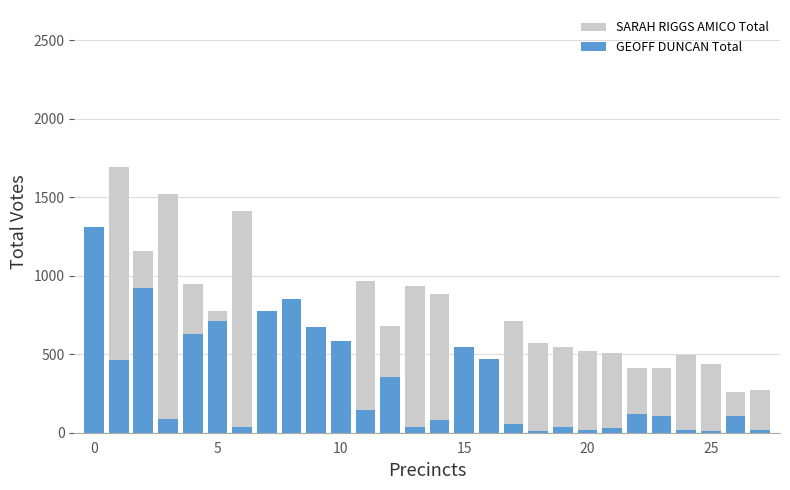

What is the difference between the SARAH RIGGS AMICO Total values at 15 and 17?

329